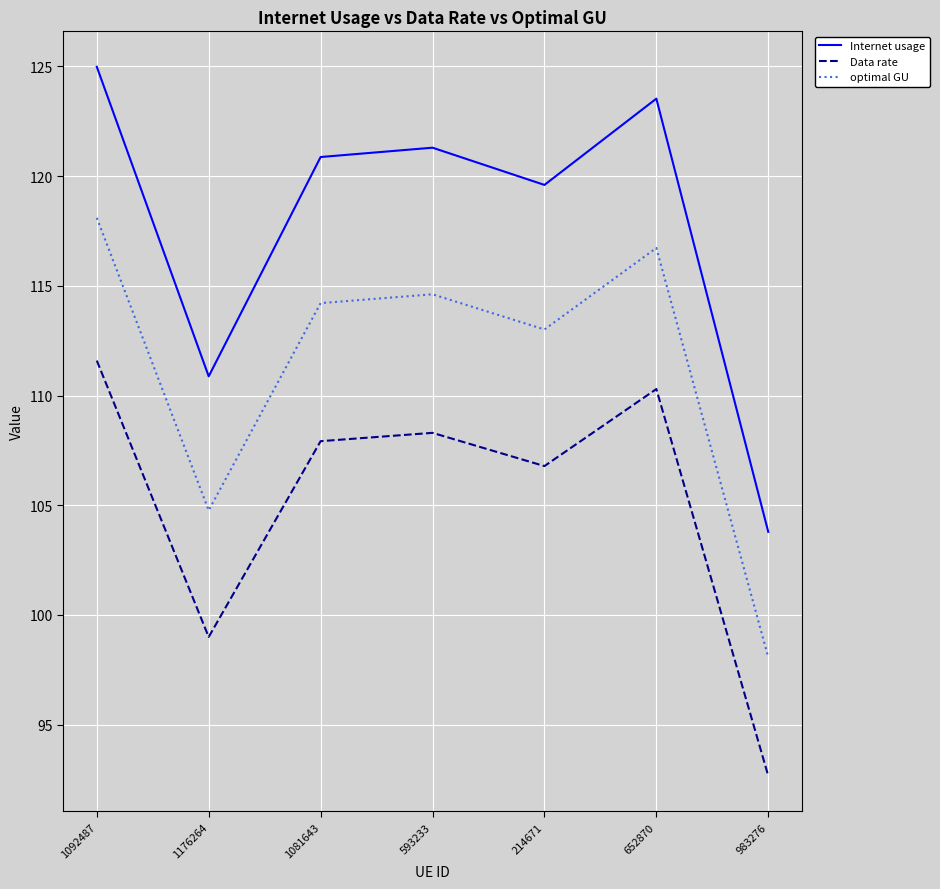

Reading left to right, extract all data points from this chart.

Internet usage: 1092487=125.0	1176264=110.9	1081643=120.9	593233=121.3	214671=119.6	652870=123.5	983276=103.8
Data rate: 1092487=111.6	1176264=99.0	1081643=107.9	593233=108.3	214671=106.8	652870=110.3	983276=92.7
optimal GU: 1092487=118.1	1176264=104.8	1081643=114.2	593233=114.6	214671=113.0	652870=116.7	983276=98.1